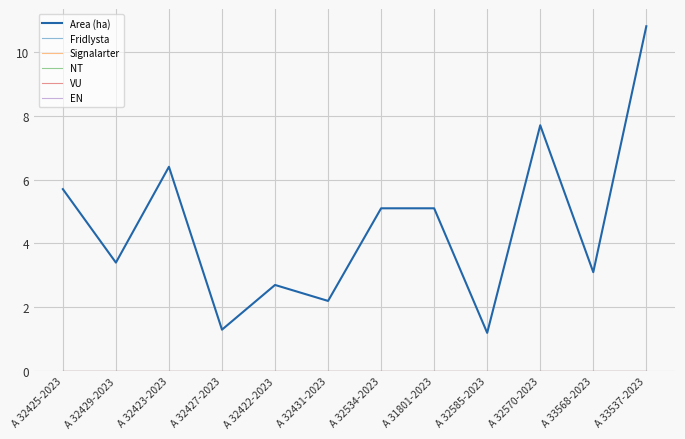

Does the chart have visible grid lines?

Yes